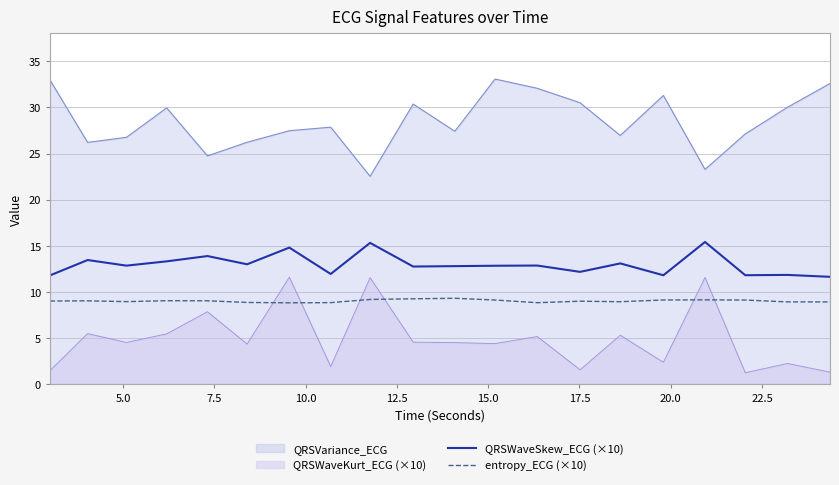

What is the difference between the maximum and minimum values in the QRSWaveSkew_ECG (×10) series?

3.8